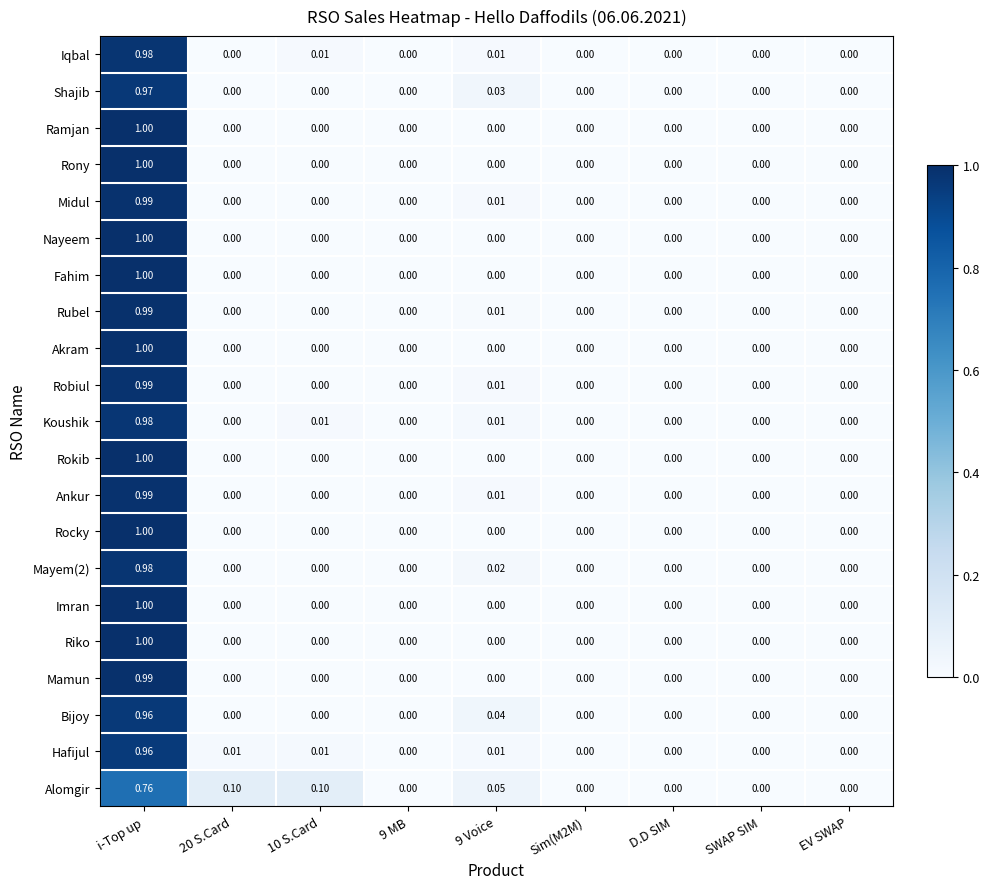

At which category is the sum across all series the highest?

i-Top up